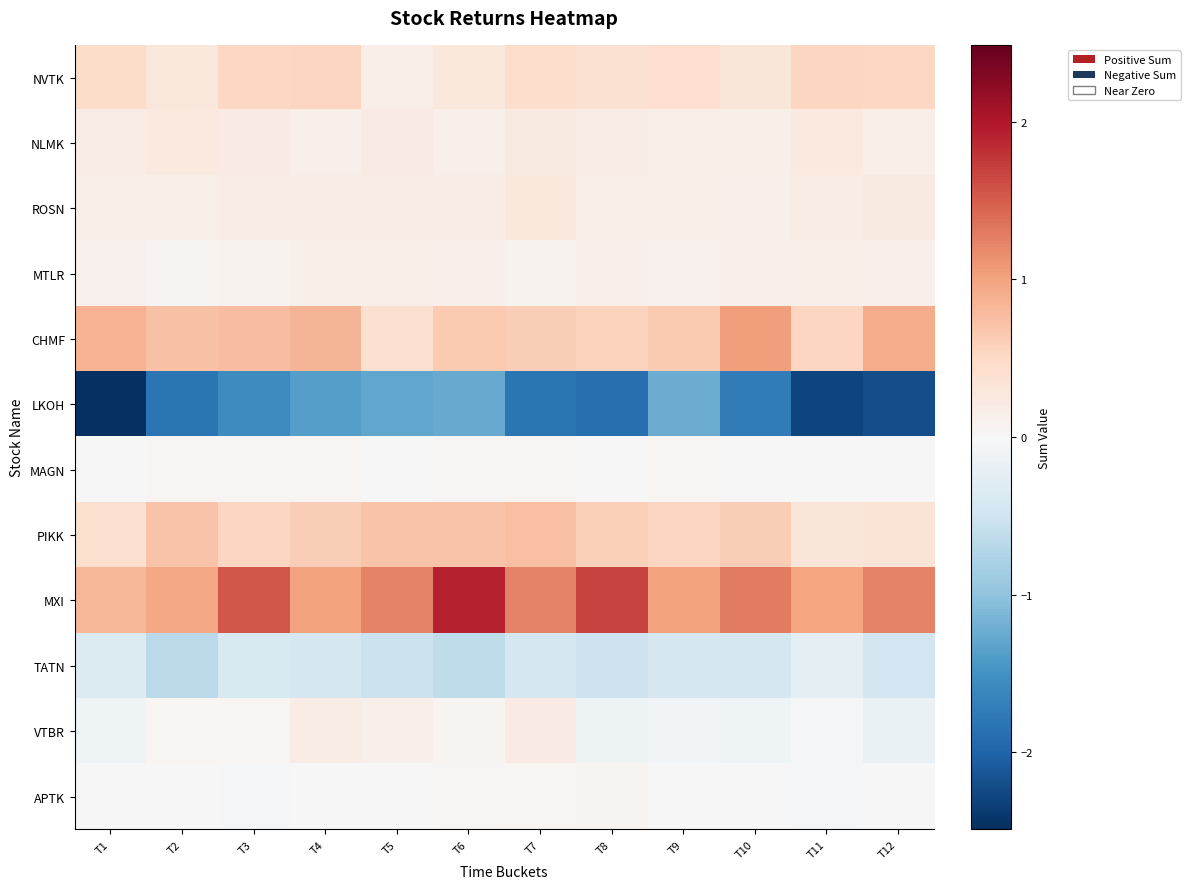

How many data points does each series have?

12